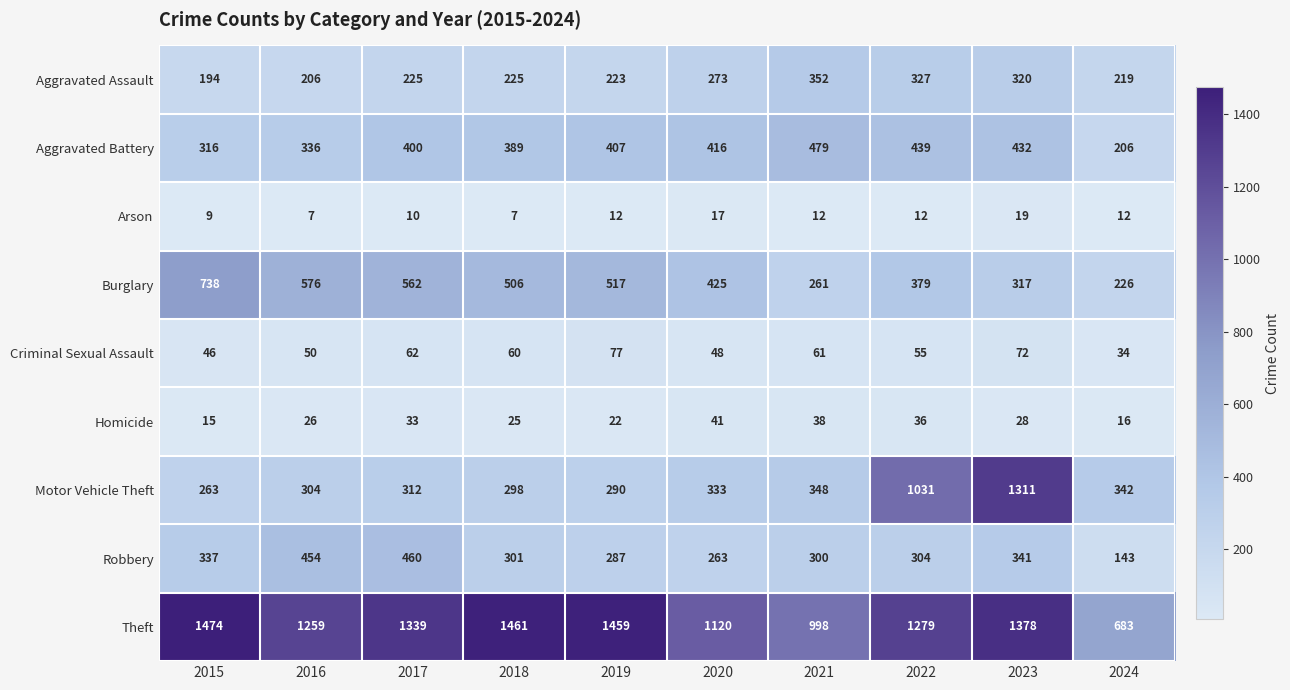

Between 2018 and 2023, which series saw the biggest shift?

Motor Vehicle Theft